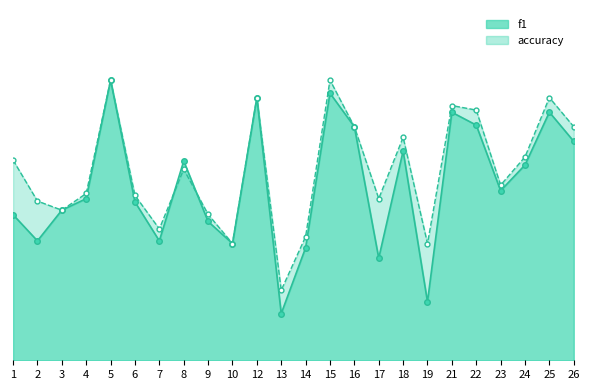

At how many categories does at least one series exceed 0?

24